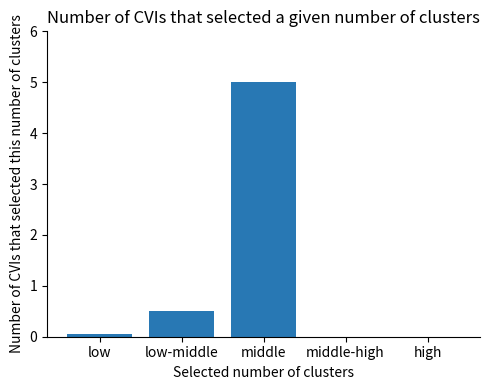

How many data points does each series have?

5